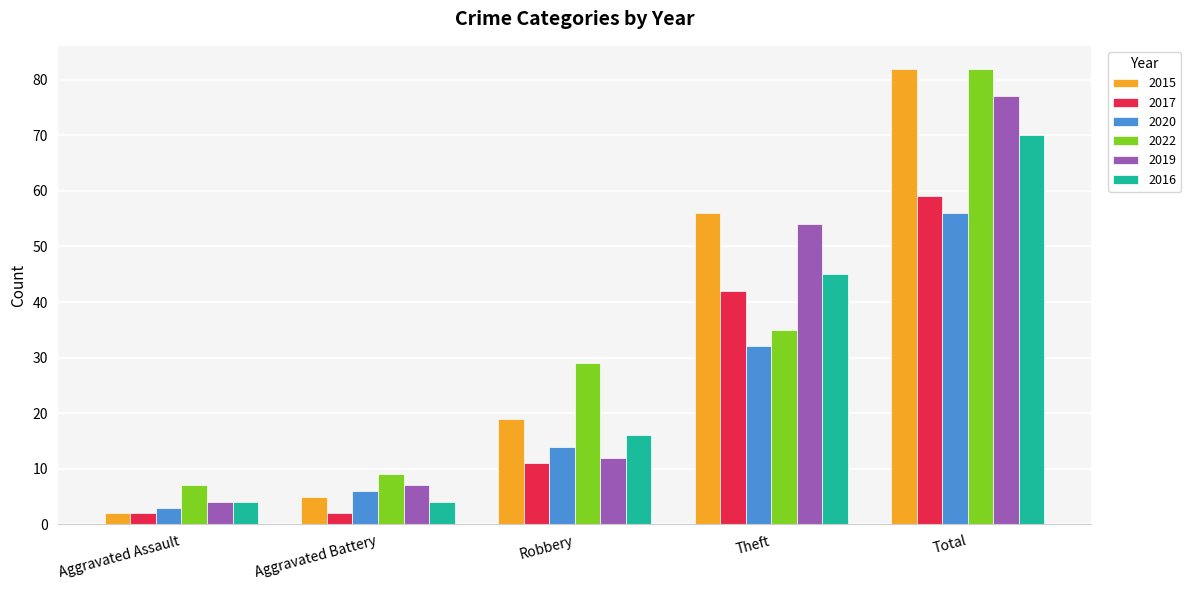

Between Aggravated Assault and Robbery, which series saw the biggest shift?

2022